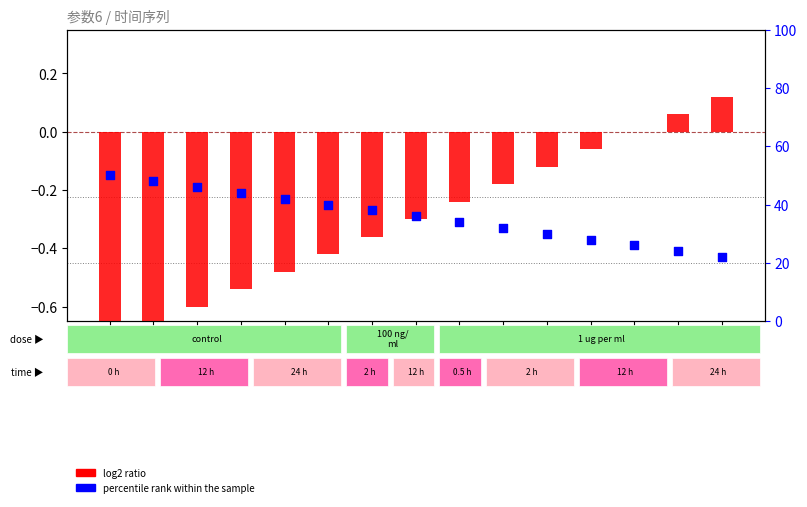

What are all the series names shown in the legend?

log2 ratio, percentile rank within the sample